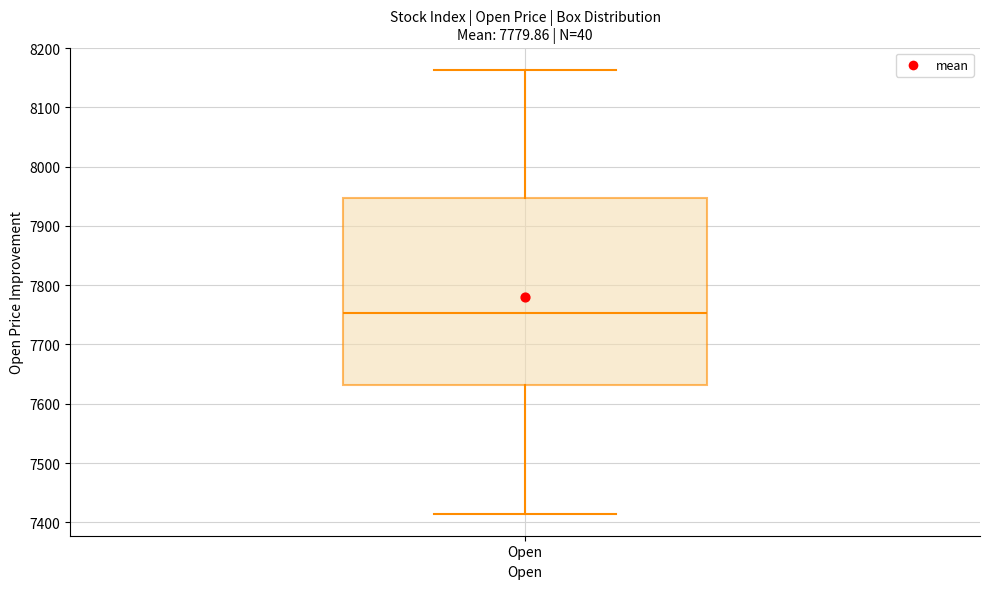

Transcribe this box plot: give where the median line is, the range the box spans, and where the two whiskers end, as read against the y-axis. The values are not printed on the chart, so give them approximately, as read against the axis.

median 7750, box 7630 to 7950, whiskers 7410 to 8160